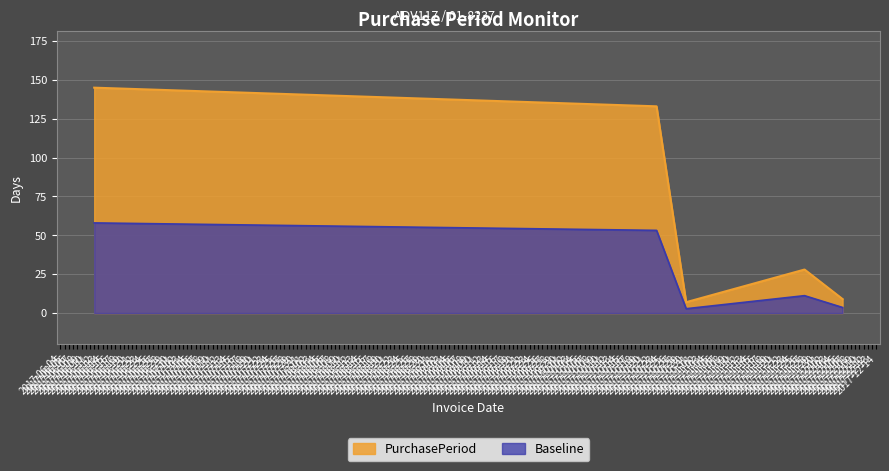

What is the greatest value displayed?

145.0